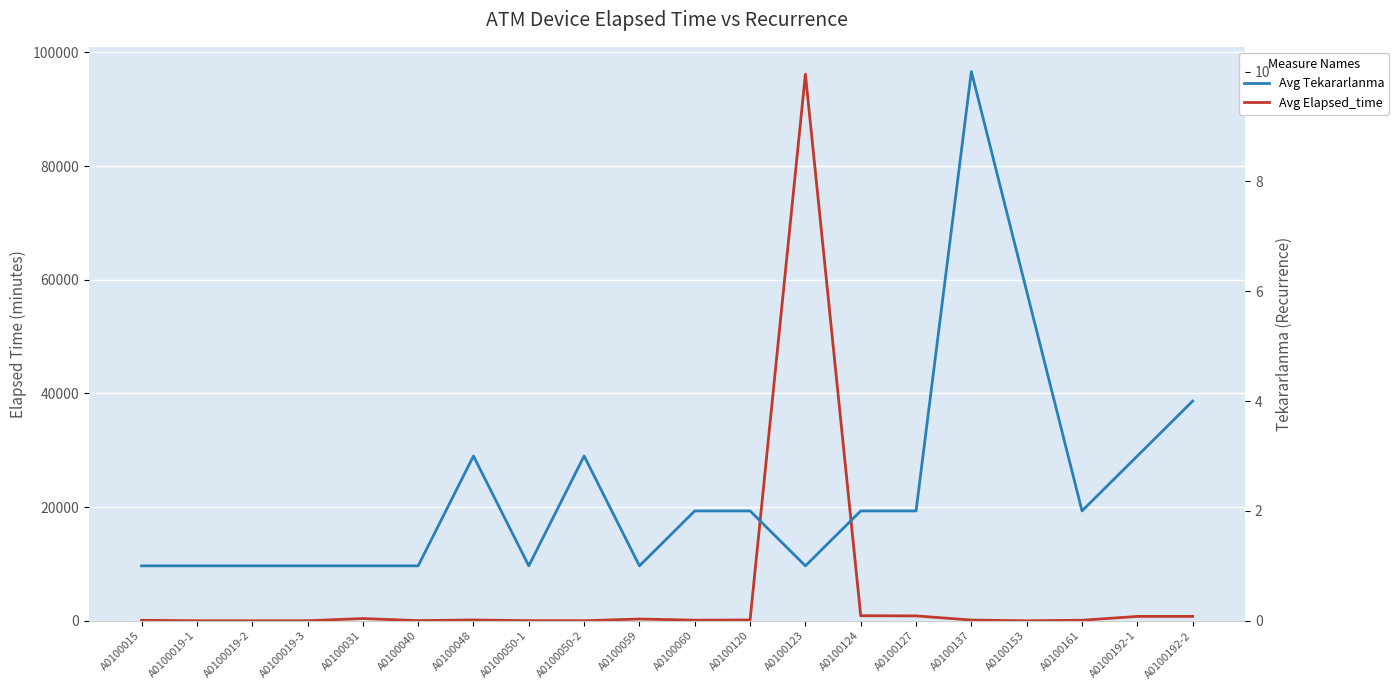

How many data points in Avg Elapsed_time are less than 130?

10